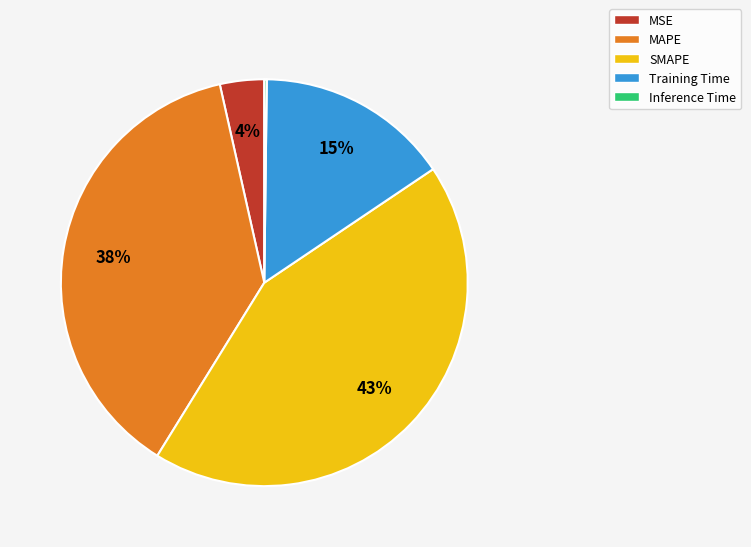

What is the largest slice in the pie chart?

SMAPE